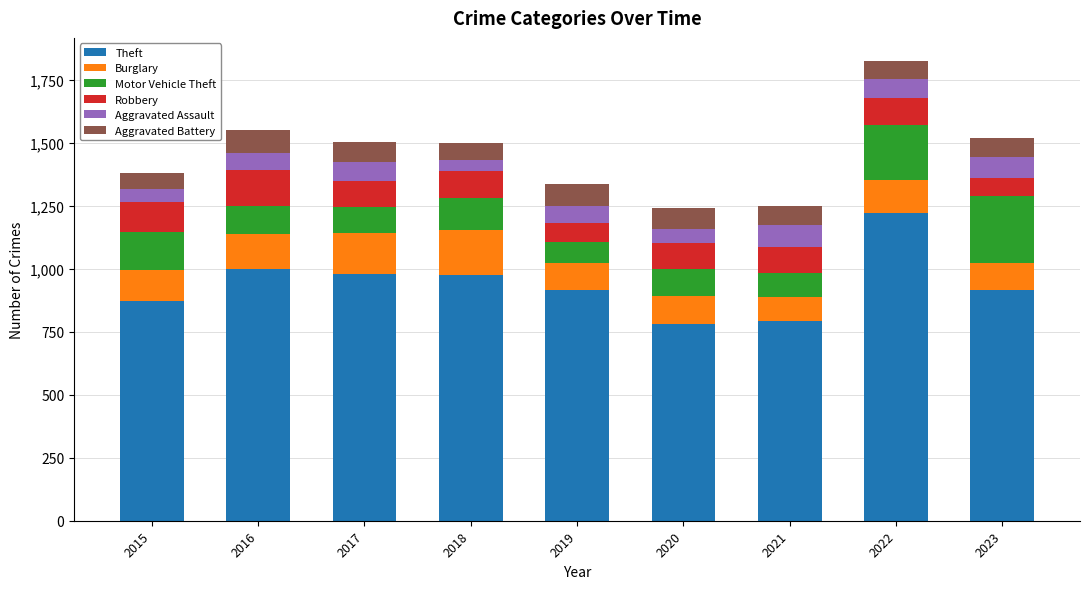

What is the total value across all series at 2016?

1551